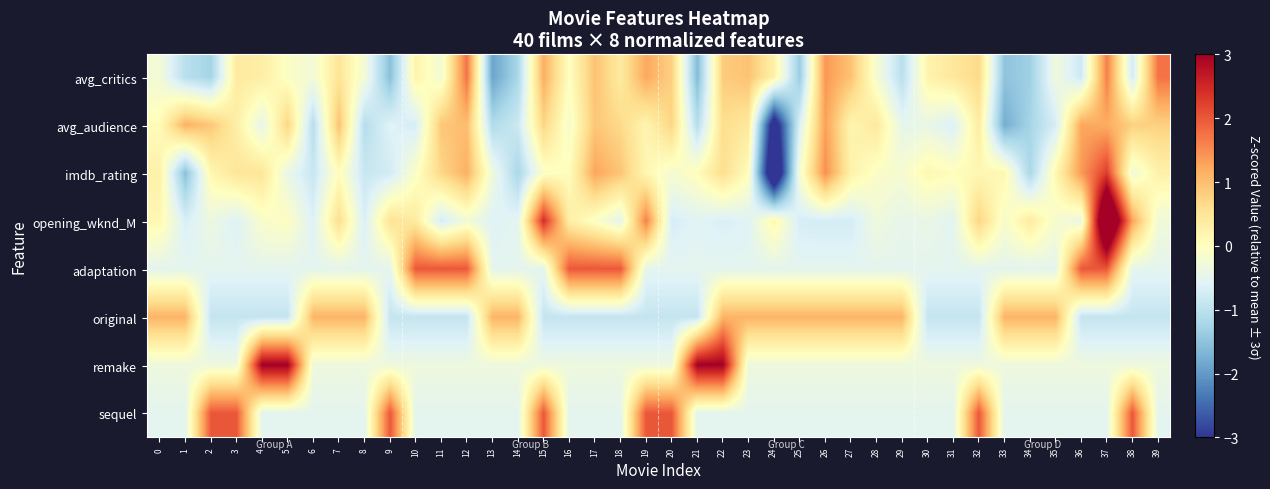

Reading left to right, extract all data points from this chart.

avg_critics: 0=-0.2	1=-1.0	2=-1.3	3=0.4	4=0.3	5=-0.1	6=-0.2	7=0.5	8=-0.2	9=-1.5	10=0.2	11=-0.2	12=1.7	13=-1.9	14=-1.2	15=1.2	16=-0.0	17=0.9	18=0.4	19=1.2	20=0.8	21=-1.6	22=0.8	23=0.9	24=0.3	25=-1.4	26=1.4	27=0.9	28=-0.2	29=-1.0	30=0.2	31=0.4	32=0.7	33=-1.5	34=-1.3	35=-0.3	36=-0.8	37=1.6	38=-0.7	39=1.7
avg_audience: 0=0.1	1=1.1	2=0.9	3=0.3	4=-0.5	5=0.7	6=-1.1	7=1.0	8=-1.1	9=-0.6	10=-0.7	11=0.9	12=1.0	13=-1.1	14=-0.8	15=0.7	16=-0.2	17=0.9	18=0.7	19=0.2	20=0.7	21=-1.1	22=0.6	23=0.4	24=-3.6	25=-0.6	26=1.3	27=0.2	28=0.4	29=-0.5	30=-0.4	31=-0.6	32=0.4	33=-1.8	34=-1.2	35=-0.7	36=1.3	37=1.2	38=0.8	39=0.8
imdb_rating: 0=0.3	1=-1.5	2=0.1	3=0.5	4=0.5	5=-0.4	6=-0.9	7=0.0	8=-0.9	9=-0.8	10=-0.1	11=0.7	12=1.1	13=-0.3	14=-1.2	15=-0.1	16=0.0	17=1.3	18=0.9	19=0.1	20=-0.2	21=0.0	22=0.6	23=0.0	24=-4.2	25=-0.2	26=1.5	27=0.3	28=-0.1	29=-0.2	30=0.1	31=0.0	32=0.1	33=0.1	34=-1.2	35=0.1	36=1.4	37=2.3	38=-0.3	39=0.3
opening_wknd_M: 0=0.1	1=-0.7	2=-0.4	3=-0.6	4=-0.1	5=-0.0	6=-0.6	7=0.6	8=-0.7	9=0.5	10=0.4	11=-0.7	12=-0.3	13=-0.6	14=-0.5	15=2.4	16=0.3	17=-0.1	18=-0.5	19=1.6	20=-0.7	21=-0.6	22=-0.7	23=-0.6	24=0.2	25=-0.7	26=-0.7	27=-0.7	28=-0.3	29=-0.5	30=-0.4	31=-0.5	32=0.7	33=-0.2	34=0.4	35=-0.2	36=-0.4	37=4.6	38=1.3	39=-0.3
adaptation: 0=-0.5	1=-0.5	2=-0.5	3=-0.5	4=-0.5	5=-0.5	6=-0.5	7=-0.5	8=-0.5	9=-0.5	10=2.0	11=2.0	12=2.0	13=-0.5	14=-0.5	15=-0.5	16=2.0	17=2.0	18=2.0	19=-0.5	20=-0.5	21=-0.5	22=-0.5	23=-0.5	24=-0.5	25=-0.5	26=-0.5	27=-0.5	28=-0.5	29=-0.5	30=-0.5	31=-0.5	32=-0.5	33=-0.5	34=-0.5	35=-0.5	36=2.0	37=2.0	38=-0.5	39=-0.5
original: 0=1.1	1=1.1	2=-0.9	3=-0.9	4=-0.9	5=-0.9	6=1.1	7=1.1	8=1.1	9=-0.9	10=-0.9	11=-0.9	12=-0.9	13=1.1	14=1.1	15=-0.9	16=-0.9	17=-0.9	18=-0.9	19=-0.9	20=-0.9	21=-0.9	22=1.1	23=1.1	24=1.1	25=1.1	26=1.1	27=1.1	28=1.1	29=1.1	30=-0.9	31=-0.9	32=-0.9	33=1.1	34=1.1	35=1.1	36=-0.9	37=-0.9	38=-0.9	39=-0.9
remake: 0=-0.3	1=-0.3	2=-0.3	3=-0.3	4=3.0	5=3.0	6=-0.3	7=-0.3	8=-0.3	9=-0.3	10=-0.3	11=-0.3	12=-0.3	13=-0.3	14=-0.3	15=-0.3	16=-0.3	17=-0.3	18=-0.3	19=-0.3	20=-0.3	21=3.0	22=3.0	23=-0.3	24=-0.3	25=-0.3	26=-0.3	27=-0.3	28=-0.3	29=-0.3	30=-0.3	31=-0.3	32=-0.3	33=-0.3	34=-0.3	35=-0.3	36=-0.3	37=-0.3	38=-0.3	39=-0.3
sequel: 0=-0.5	1=-0.5	2=2.0	3=2.0	4=-0.5	5=-0.5	6=-0.5	7=-0.5	8=-0.5	9=2.0	10=-0.5	11=-0.5	12=-0.5	13=-0.5	14=-0.5	15=2.0	16=-0.5	17=-0.5	18=-0.5	19=2.0	20=2.0	21=-0.5	22=-0.5	23=-0.5	24=-0.5	25=-0.5	26=-0.5	27=-0.5	28=-0.5	29=-0.5	30=-0.5	31=-0.5	32=2.0	33=-0.5	34=-0.5	35=-0.5	36=-0.5	37=-0.5	38=2.0	39=-0.5